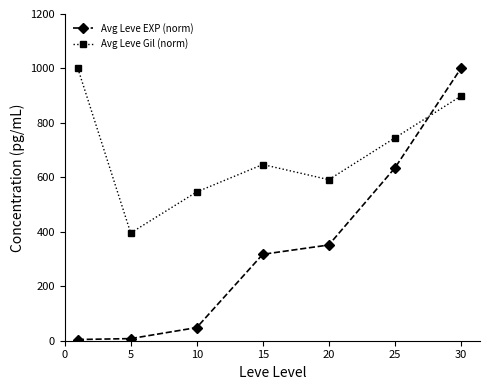

Which series has the largest range (max minus min)?

Avg Leve EXP (norm)